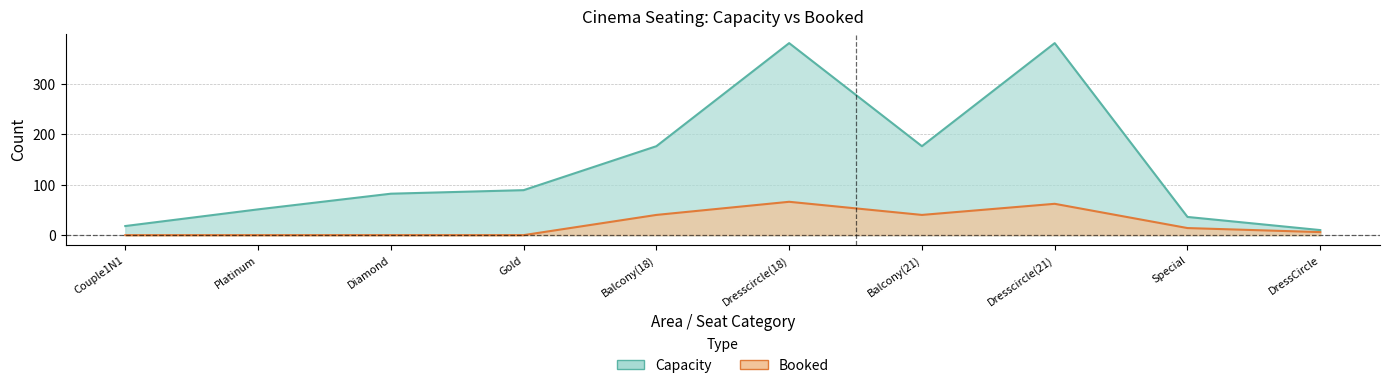

At which category does the chart reach its peak across all series?

Dresscircle(18)